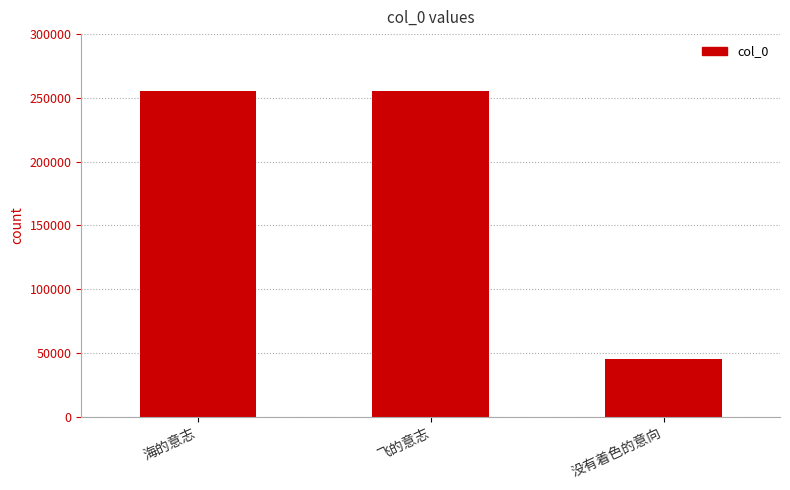

Is it true that the value at 飞的意志 is 66490?

False